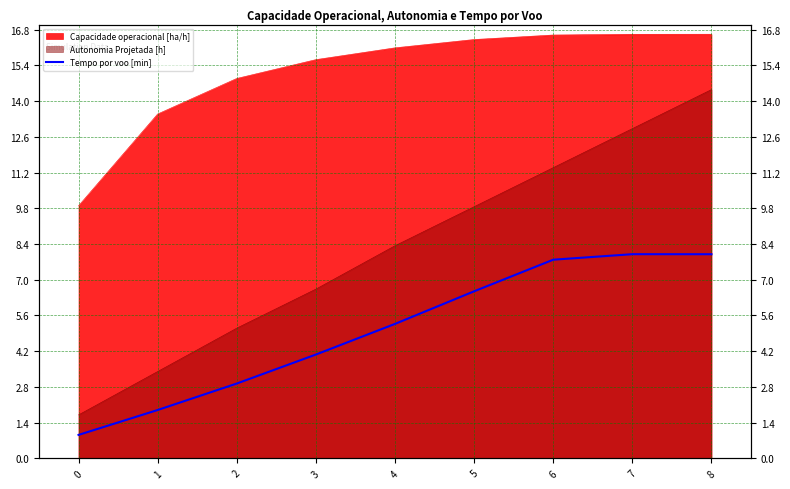

List the labels in order of value, smallest first.

0, 1, 2, 3, 4, 5, 6, 8, 7